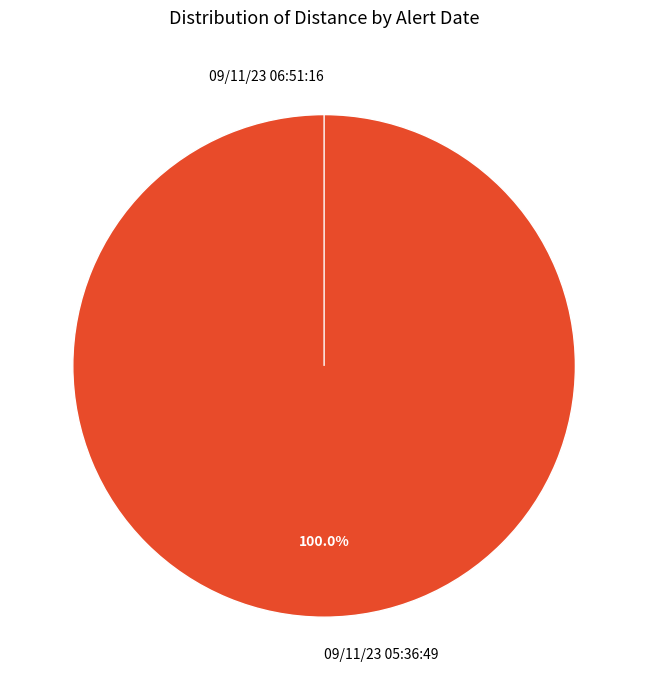

True or false: 09/11/23 06:51:16 accounts for 0% of the total.

True